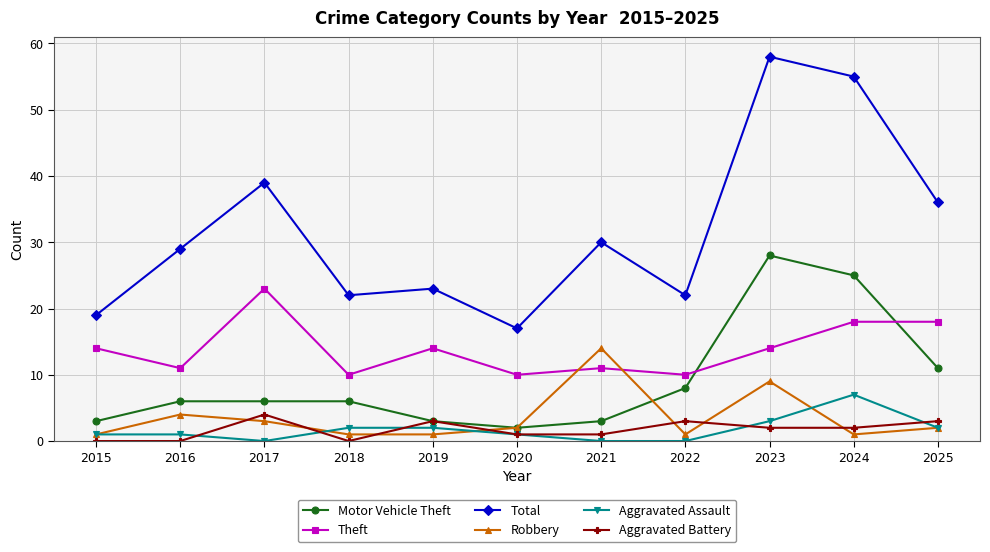

True or false: Theft has a value of 10 at 2020.

True